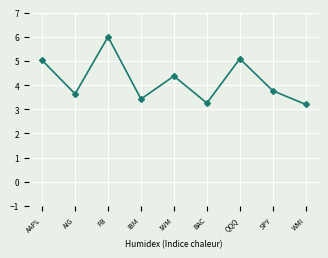

At which category does the data reach its first local peak?

FB